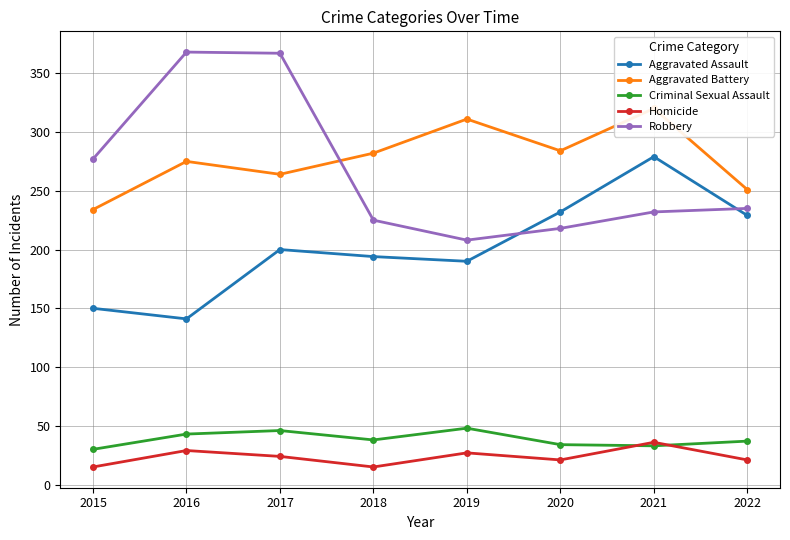

Reading left to right, extract all data points from this chart.

Aggravated Assault: 150	141	200	194	190	232	279	229
Aggravated Battery: 234	275	264	282	311	284	320	251
Criminal Sexual Assault: 30	43	46	38	48	34	33	37
Homicide: 15	29	24	15	27	21	36	21
Robbery: 277	368	367	225	208	218	232	235